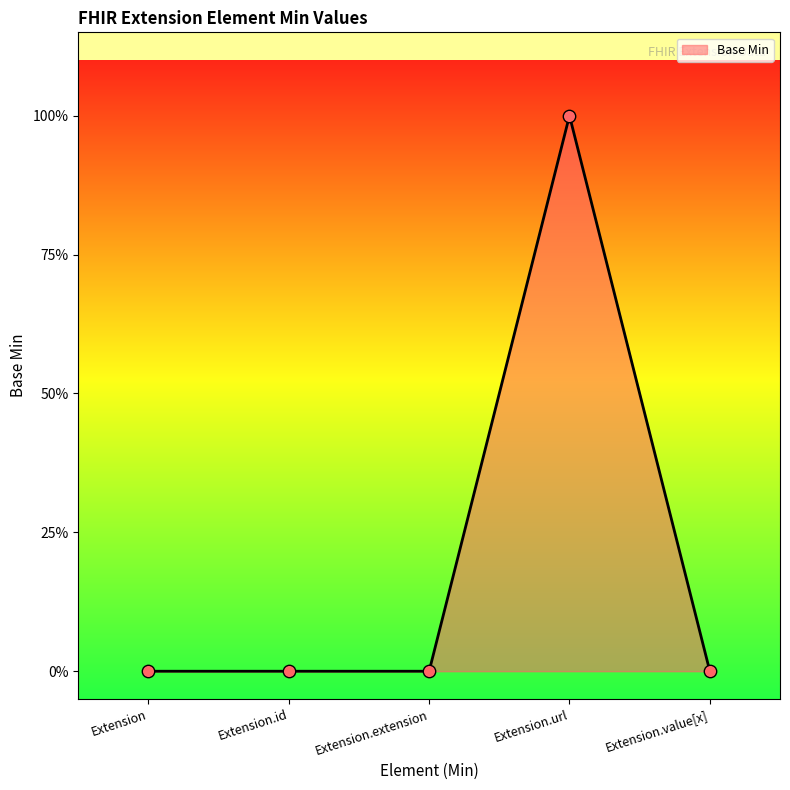

Which has a higher value, Extension.url or Extension.id?

Extension.url